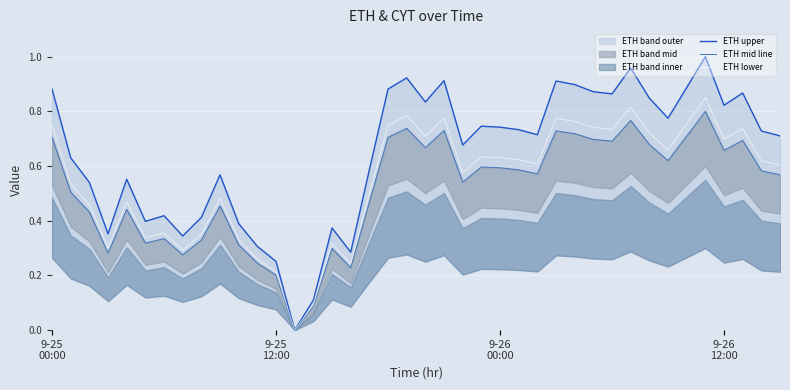

Read the ETH upper value at 28.

0.9